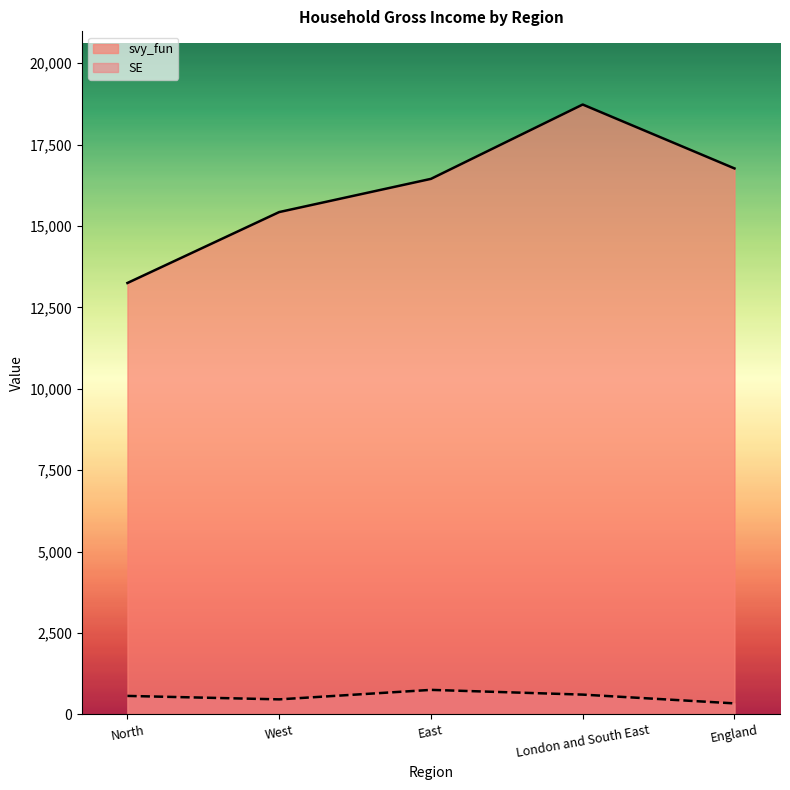

Between North and East, which is larger?

East